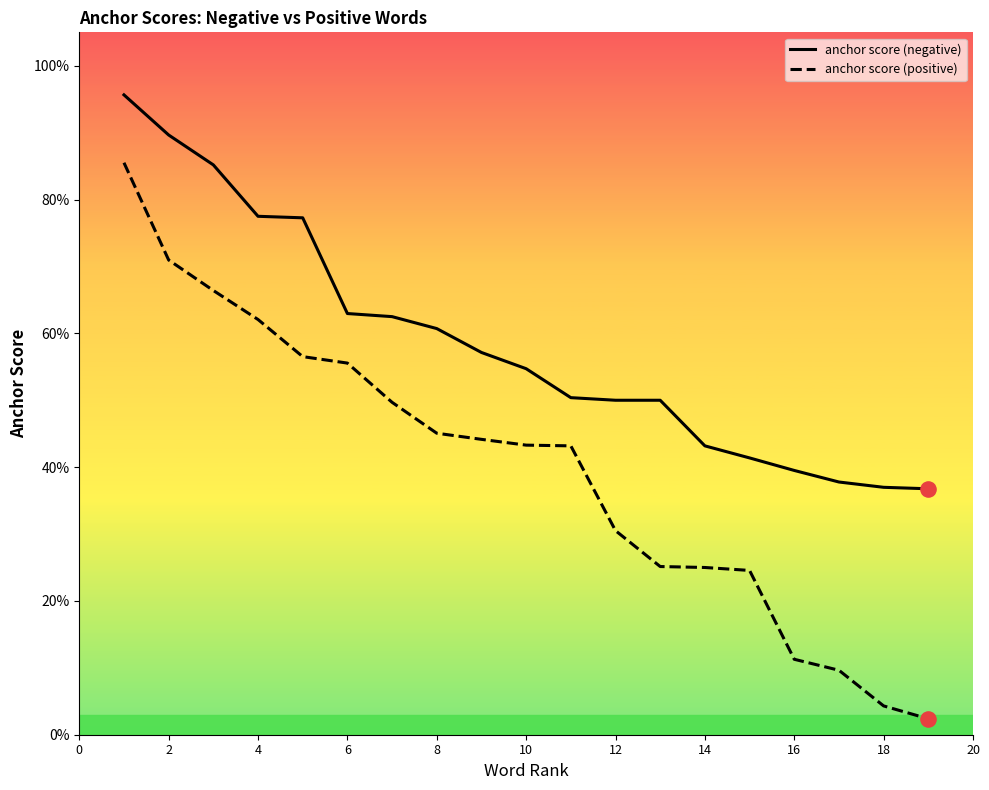

What are all the series names shown in the legend?

anchor score (negative), anchor score (positive)